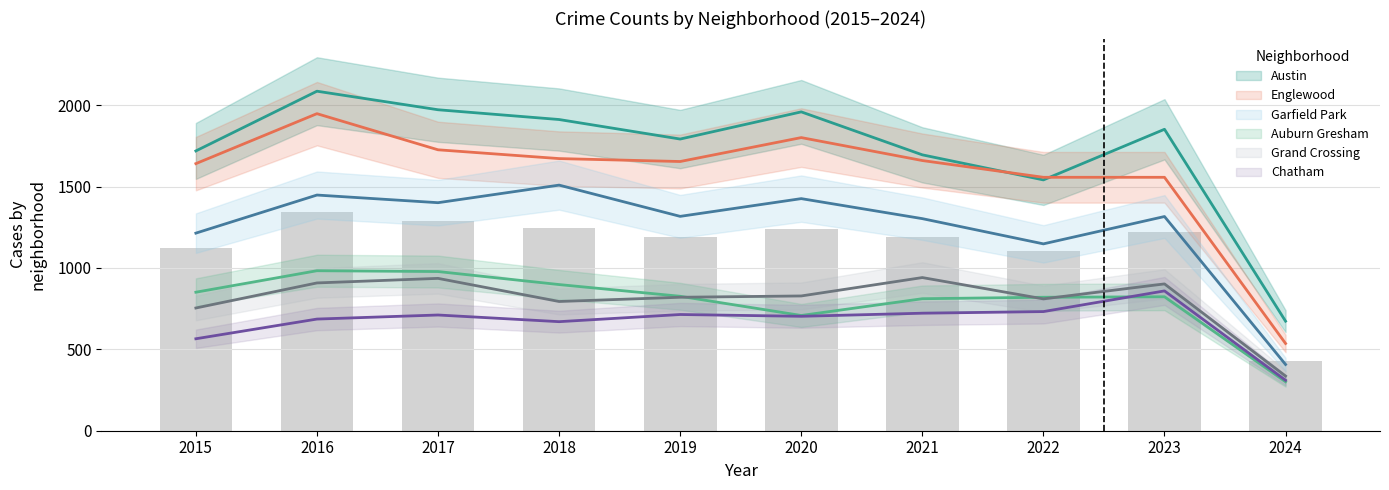

What is the value of the Garfield Park bar at the 9th from the left?

1316